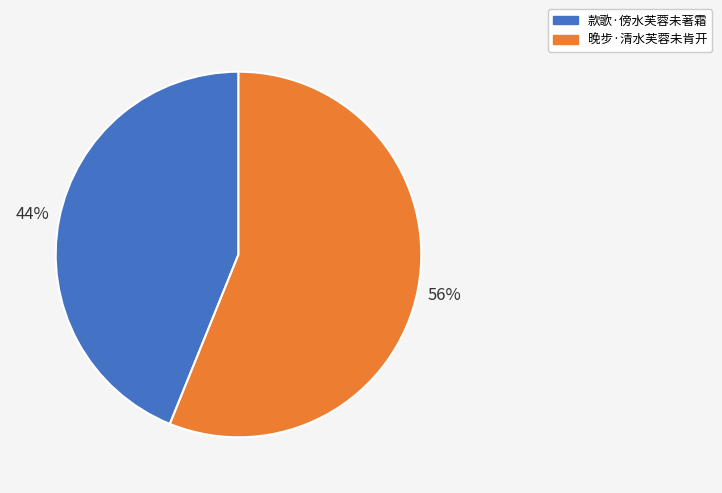

What is the ratio of the value at 晚步·清水芙蓉未肯开 to the value at 款歌·傍水芙蓉未著霜?

1.3